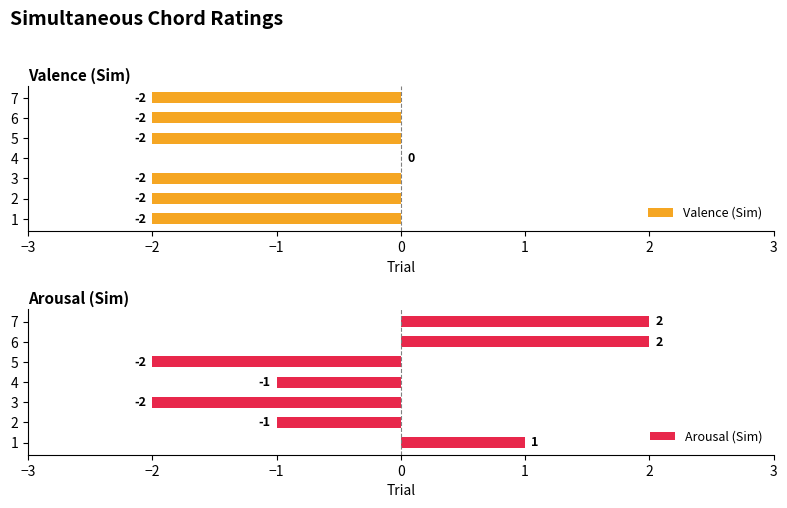

The Valence (Sim) series shows -2 at 5. True or false?

True